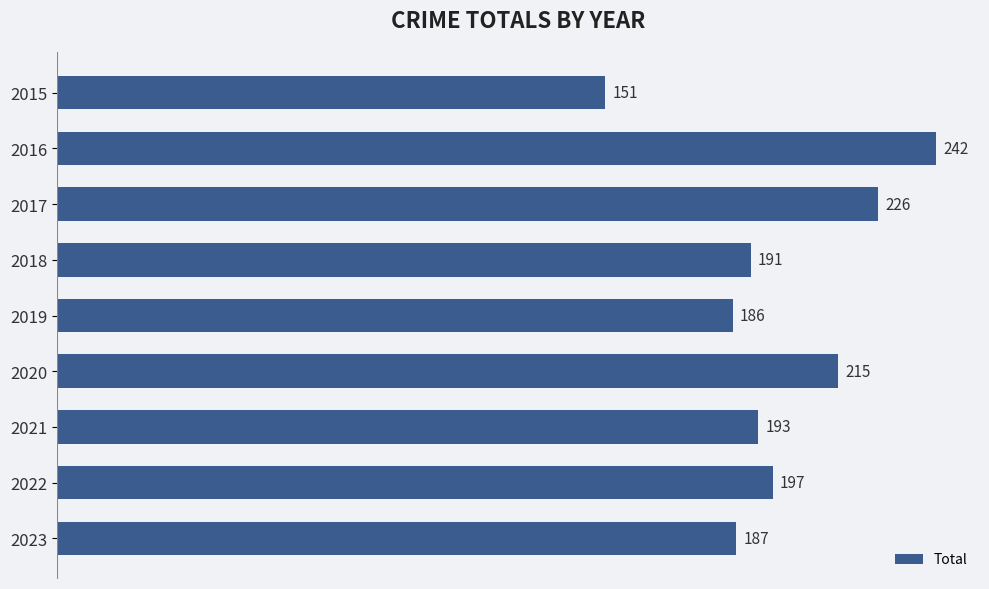

Reading bottom to top, list all the values displayed in this chart.

187	197	193	215	186	191	226	242	151